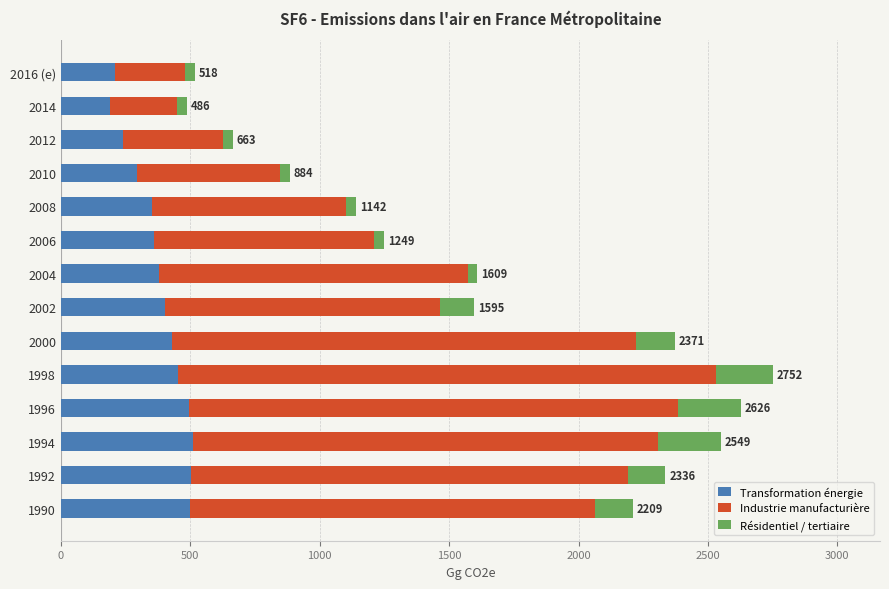

How many values in the Transformation énergie series are below 402?

7